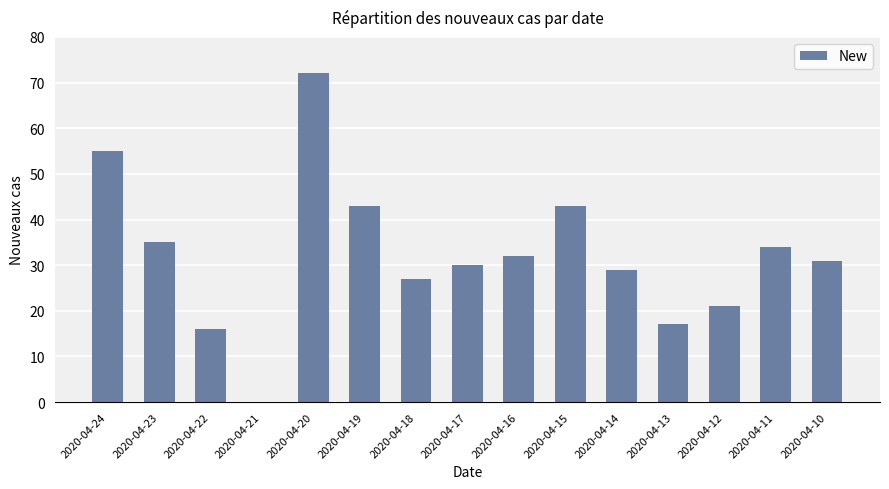

Read the value at 2020-04-24.

55